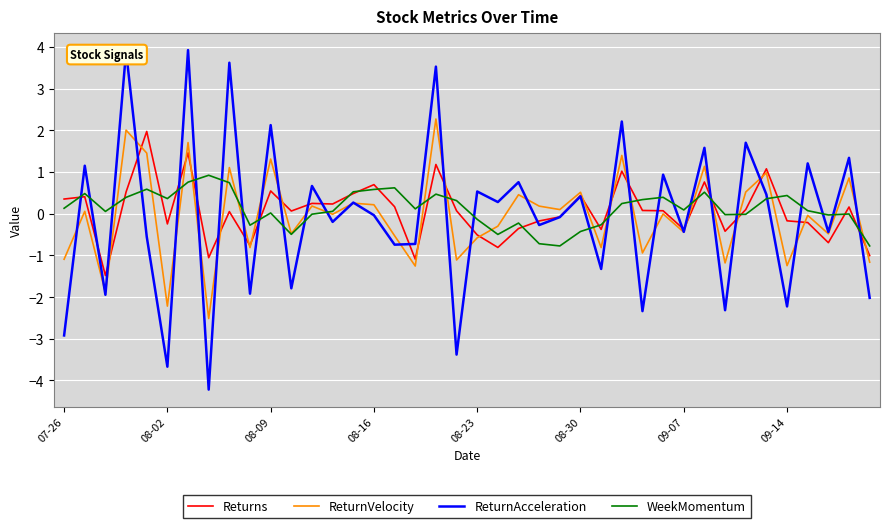

What is the minimum value shown in the chart?

-4.2